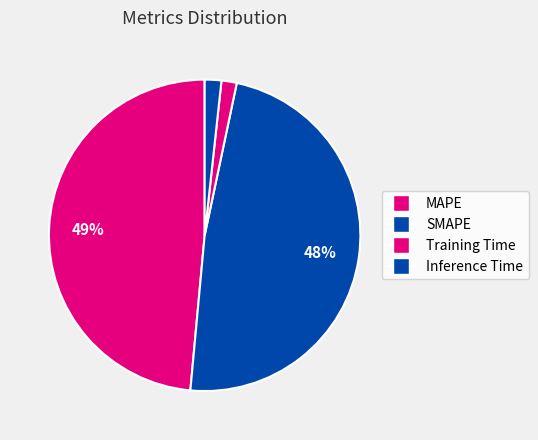

What percentage is the SMAPE slice, to the nearest percent?

48%